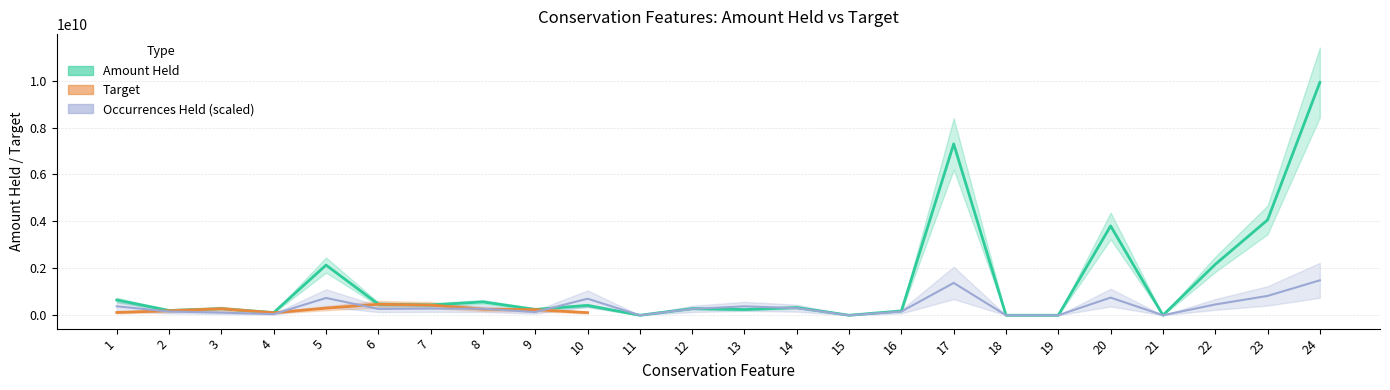

Which series changed the most between 8 and 9?

Amount Held